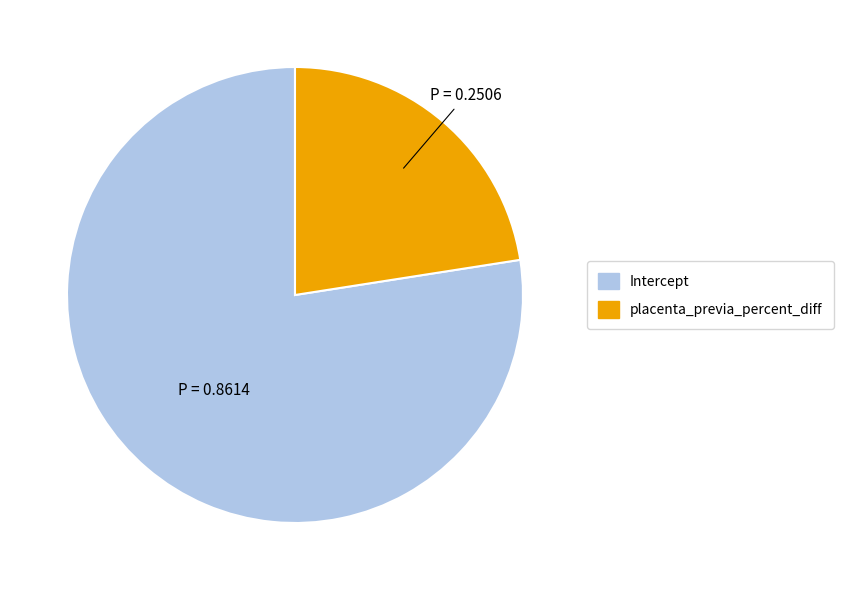

Count the number of slices in the pie.

2